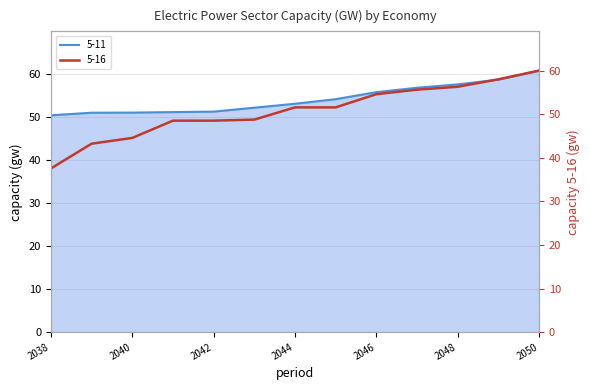

Which series changed the most between 2038 and 2046?

5-16